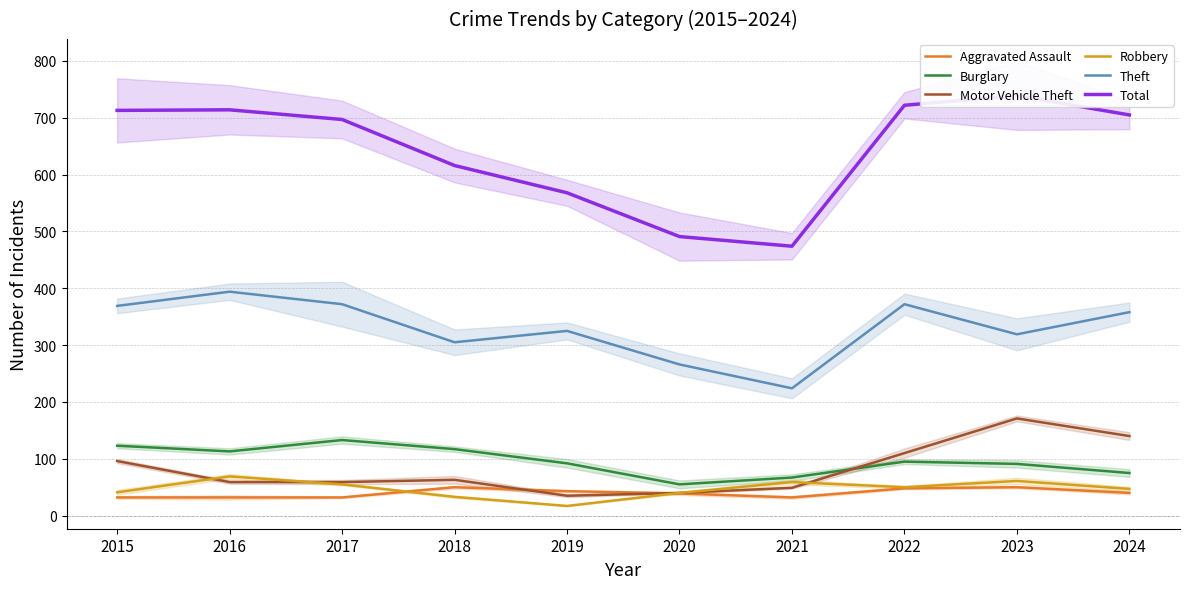

How many times do Robbery and Motor Vehicle Theft cross each other?

3